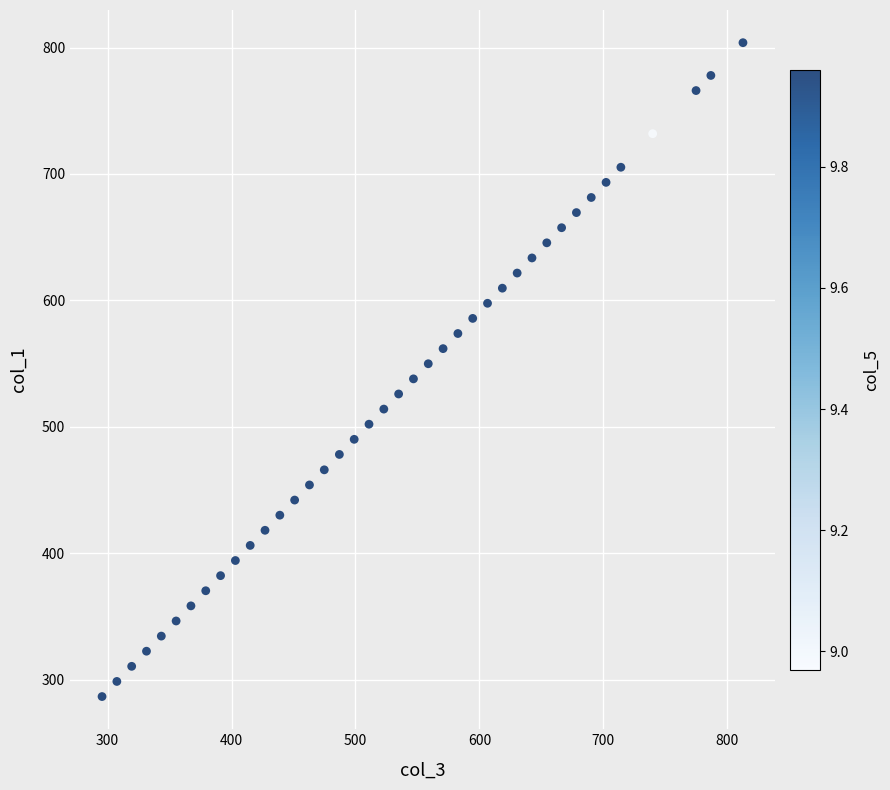

What is the range of Y values (max minus min)?

517.2